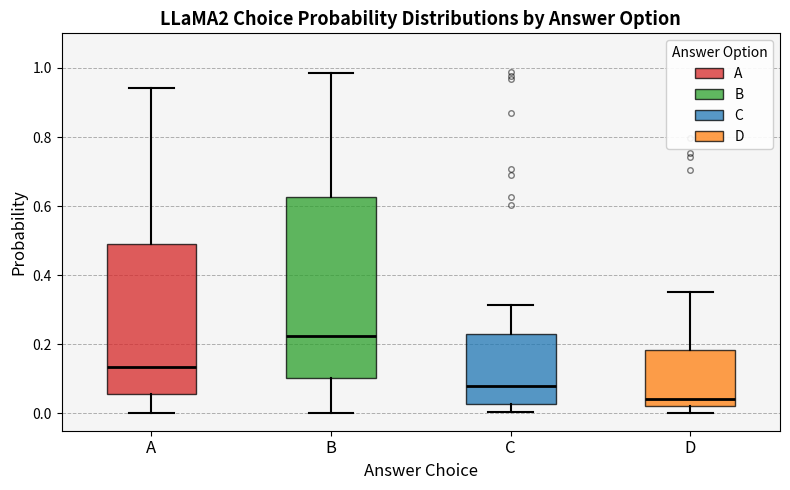

Comparing the boxes themselves (not the whiskers), which one is the tallest?

B